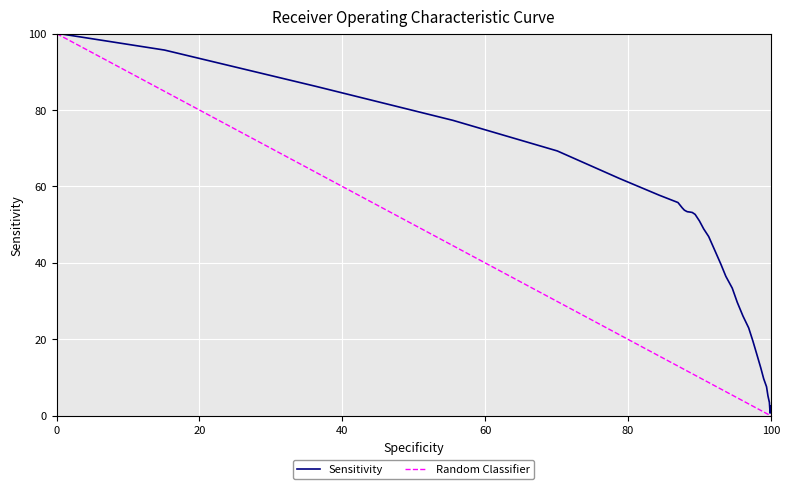

How many data points does each series have?

38